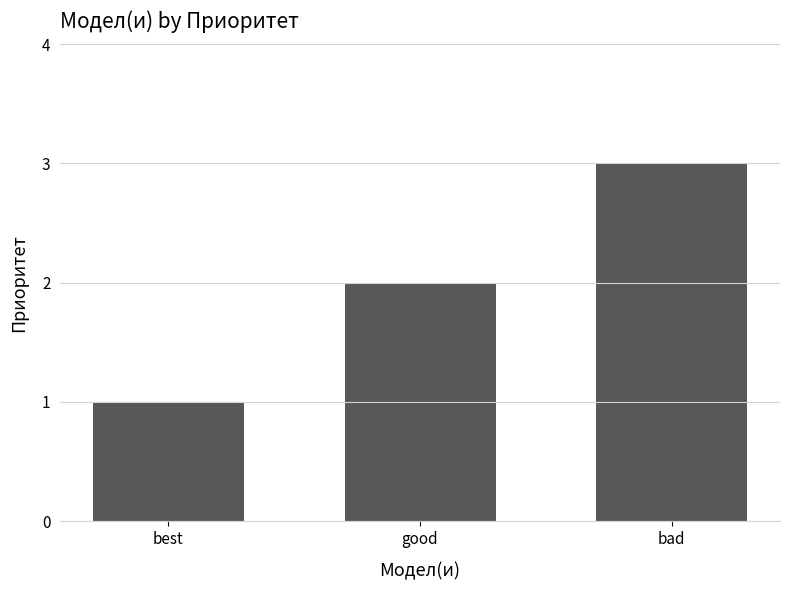

Approximately how many times larger is the value at good compared to best?

2.0